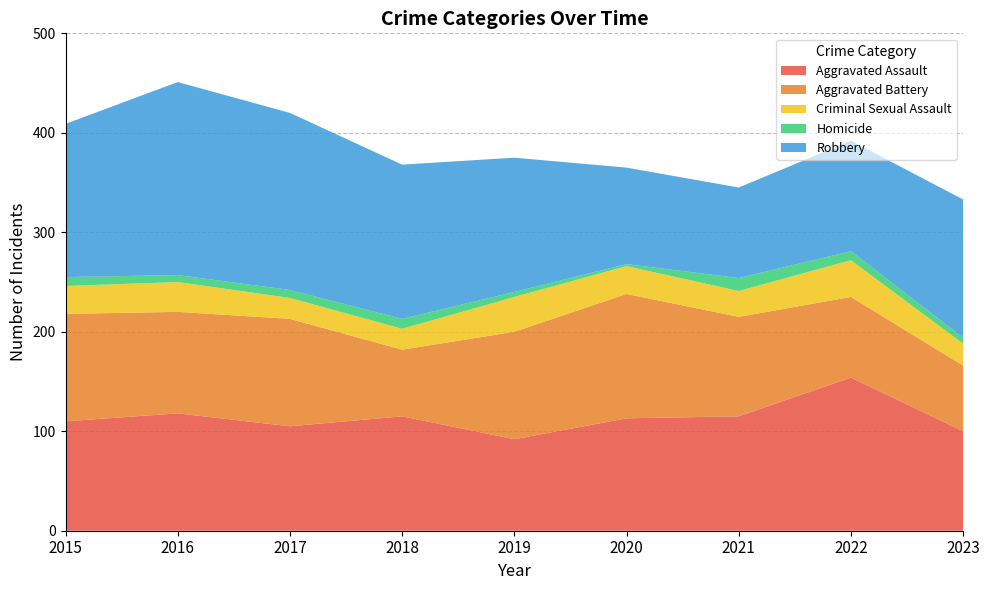

Reading left to right, list all the values displayed in this chart.

Aggravated Assault: 2015=110	2016=118	2017=105	2018=115	2019=92	2020=113	2021=115	2022=154	2023=100
Aggravated Battery: 2015=108	2016=102	2017=108	2018=67	2019=108	2020=125	2021=100	2022=81	2023=66
Criminal Sexual Assault: 2015=28	2016=30	2017=21	2018=21	2019=35	2020=28	2021=26	2022=37	2023=22
Homicide: 2015=9	2016=7	2017=8	2018=10	2019=5	2020=2	2021=13	2022=9	2023=6
Robbery: 2015=154	2016=194	2017=178	2018=155	2019=135	2020=97	2021=91	2022=111	2023=139